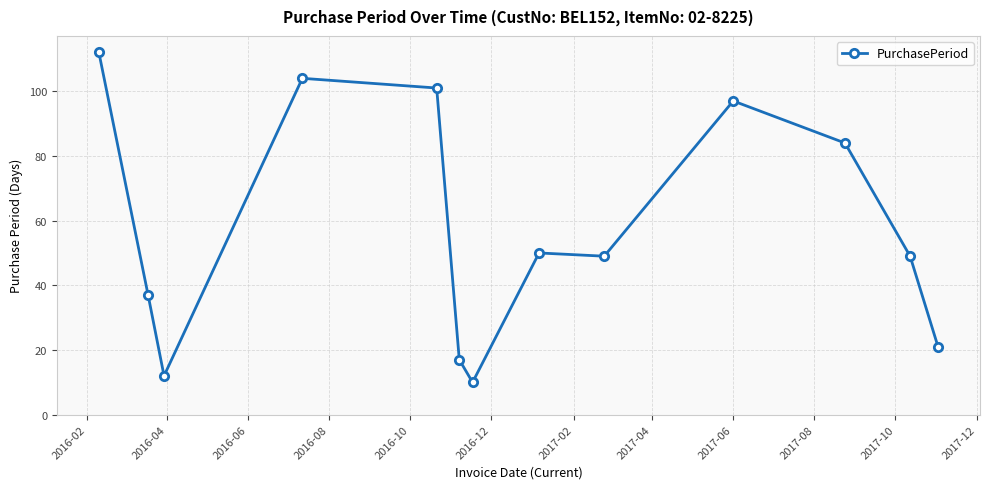

What is the minimum value shown in the chart?

10